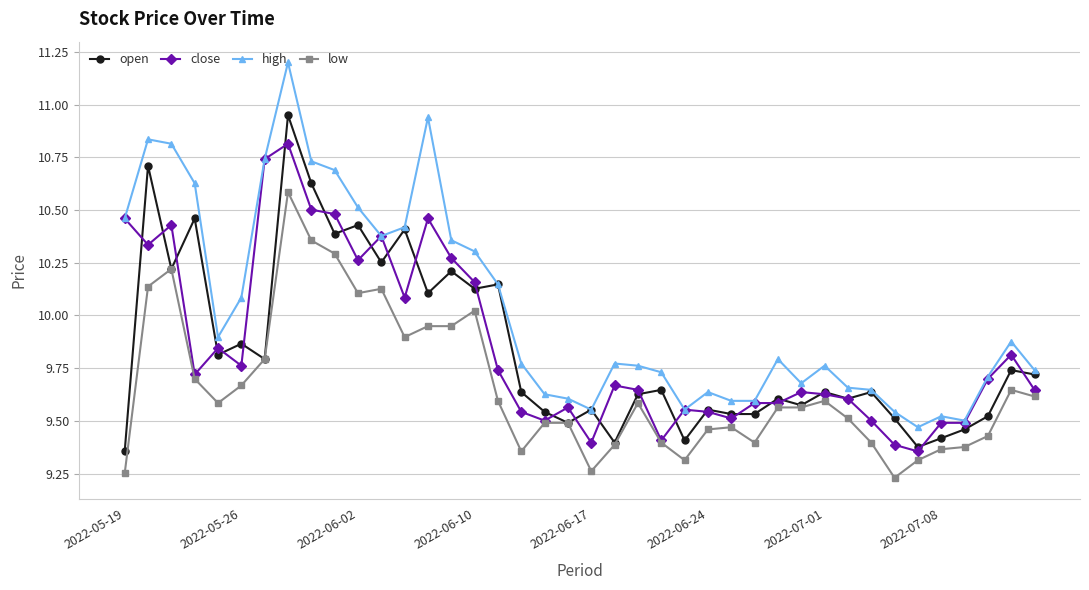

Which series has the largest range (max minus min)?

high